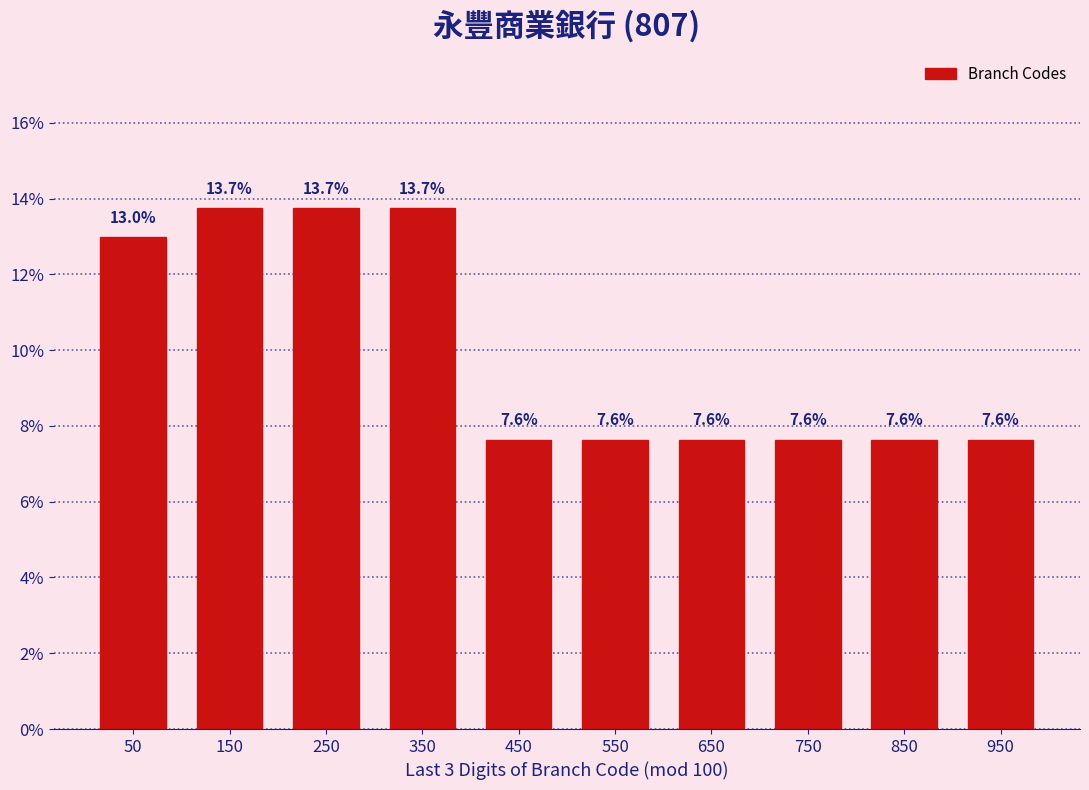

Reading left to right, list every bar in this chart as the range it spans on the x-axis followed by its height.

0 to 100: 13.0
100 to 200: 13.7
200 to 300: 13.7
300 to 400: 13.7
400 to 500: 7.6
500 to 600: 7.6
600 to 700: 7.6
700 to 800: 7.6
800 to 900: 7.6
900 to 1000: 7.6